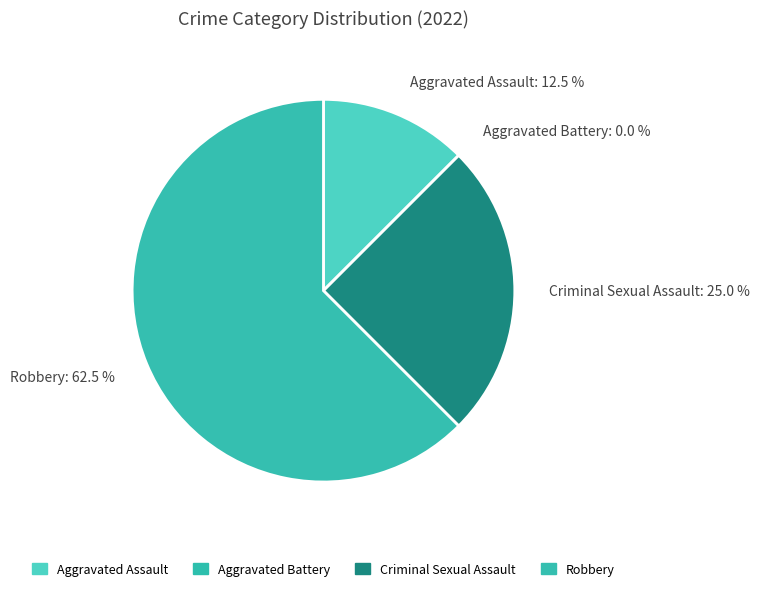

Which category accounts for the majority?

Robbery